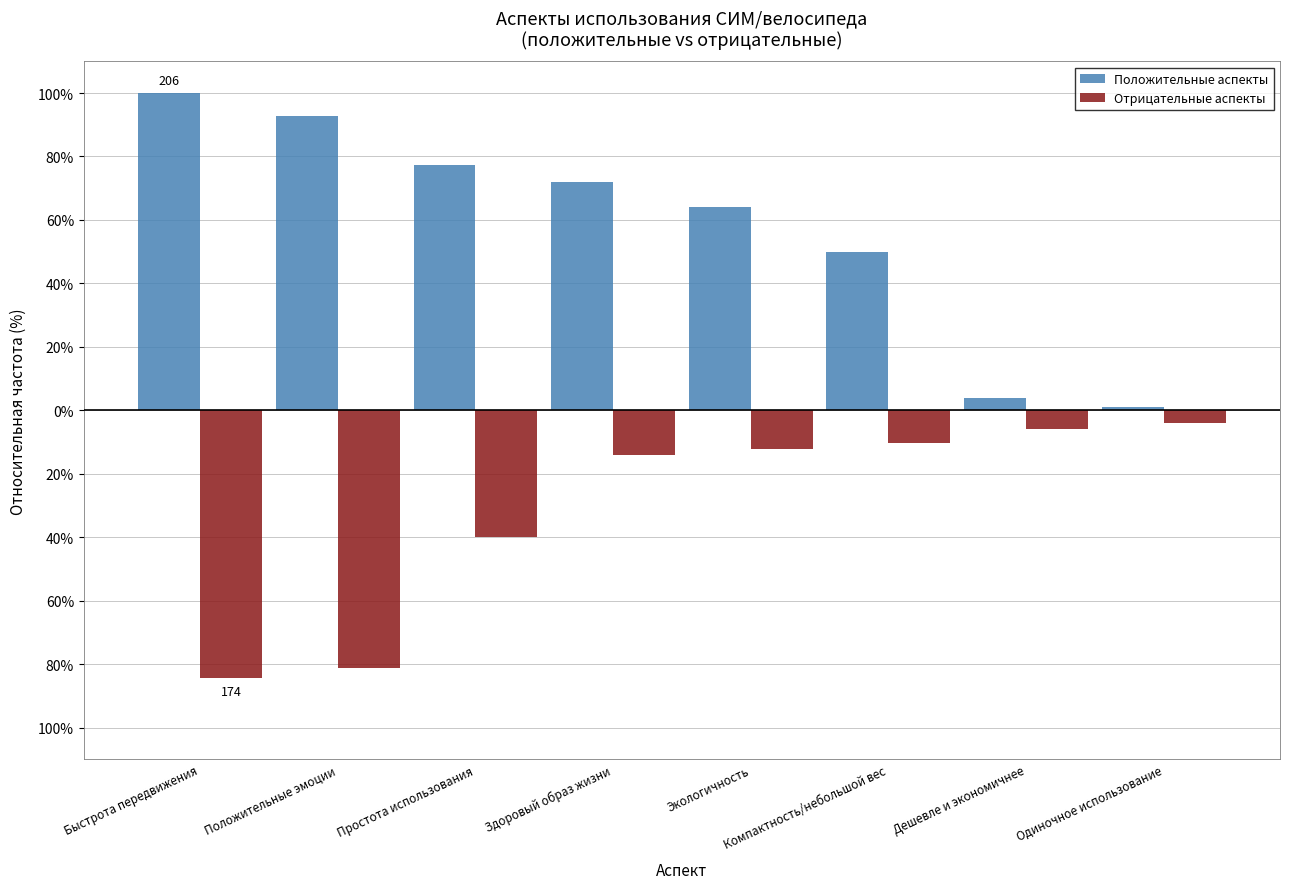

Between Положительные эмоции and Одиночное использование, which series saw the biggest shift?

Положительные аспекты